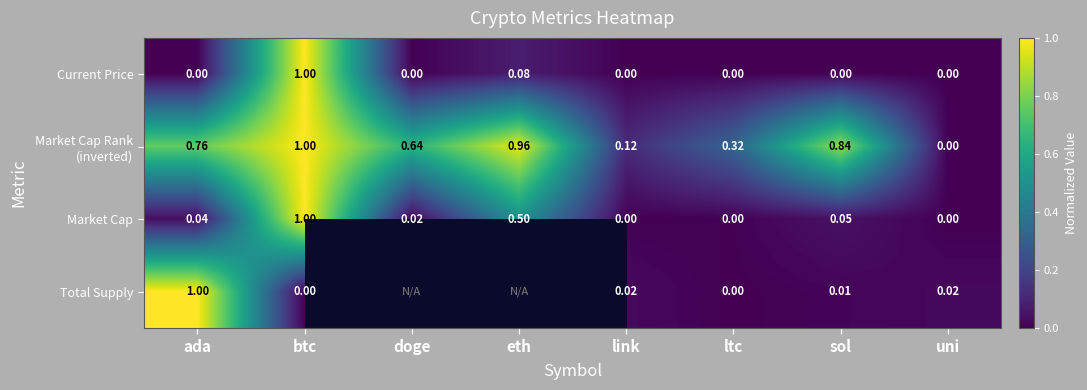

Is the value of Total Supply at sol greater than the value of Current Price at doge?

Yes